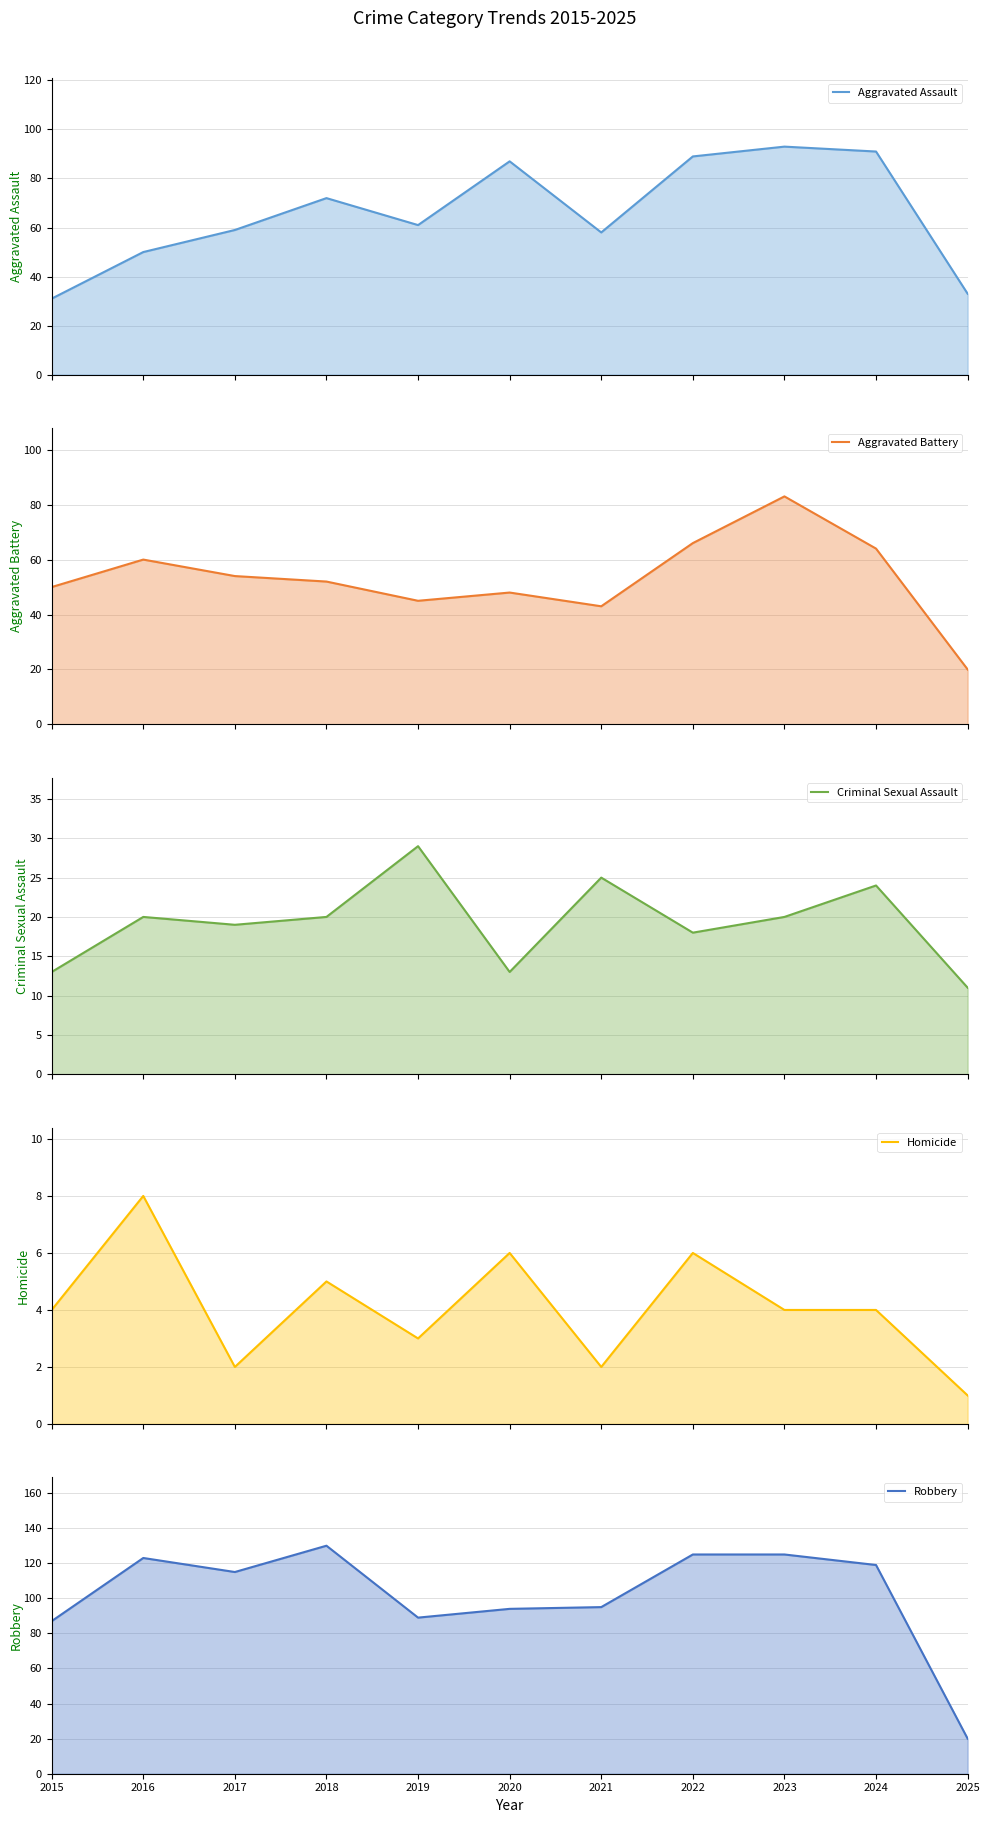

Is it true that Criminal Sexual Assault equals 12 at 2021?

False